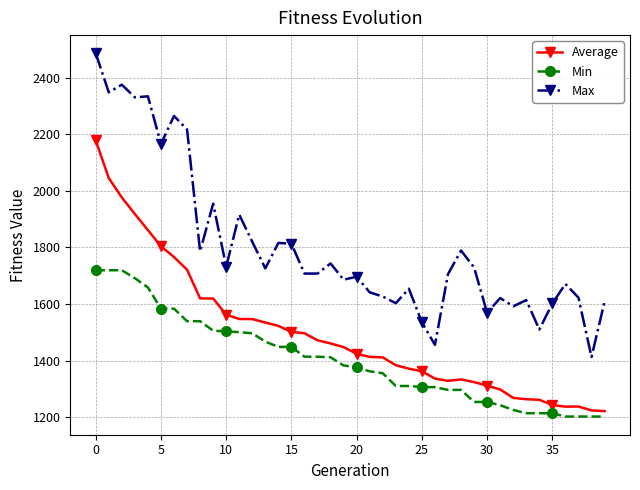

What is the difference between the maximum and second lowest values in the Average series?

955.3